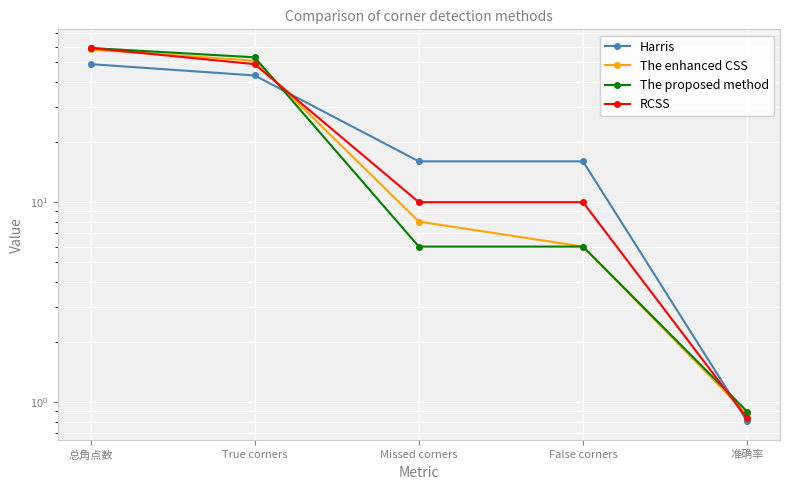

At how many categories does at least one series exceed 53?

1